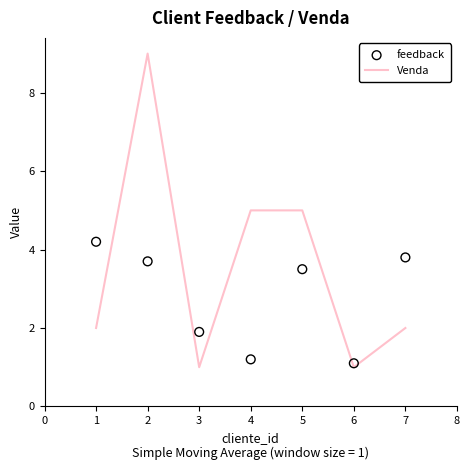

Which series reaches the maximum Y coordinate?

Venda